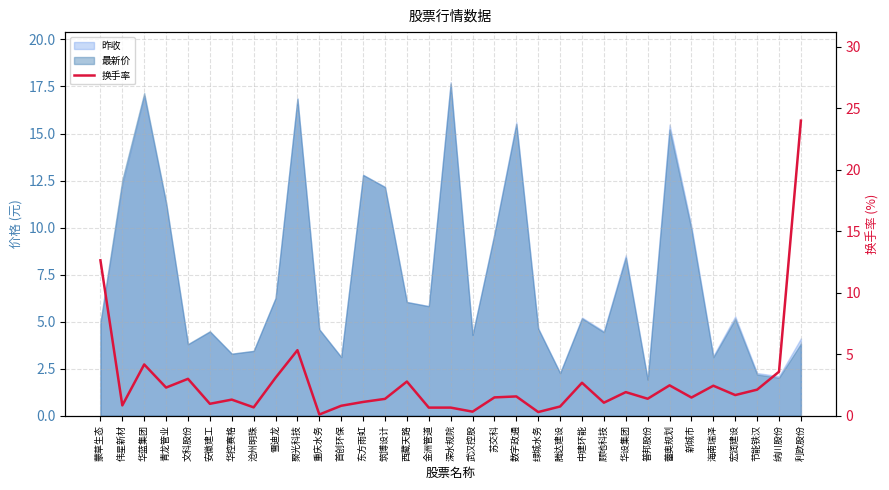

How many lines are shown in the chart?

1